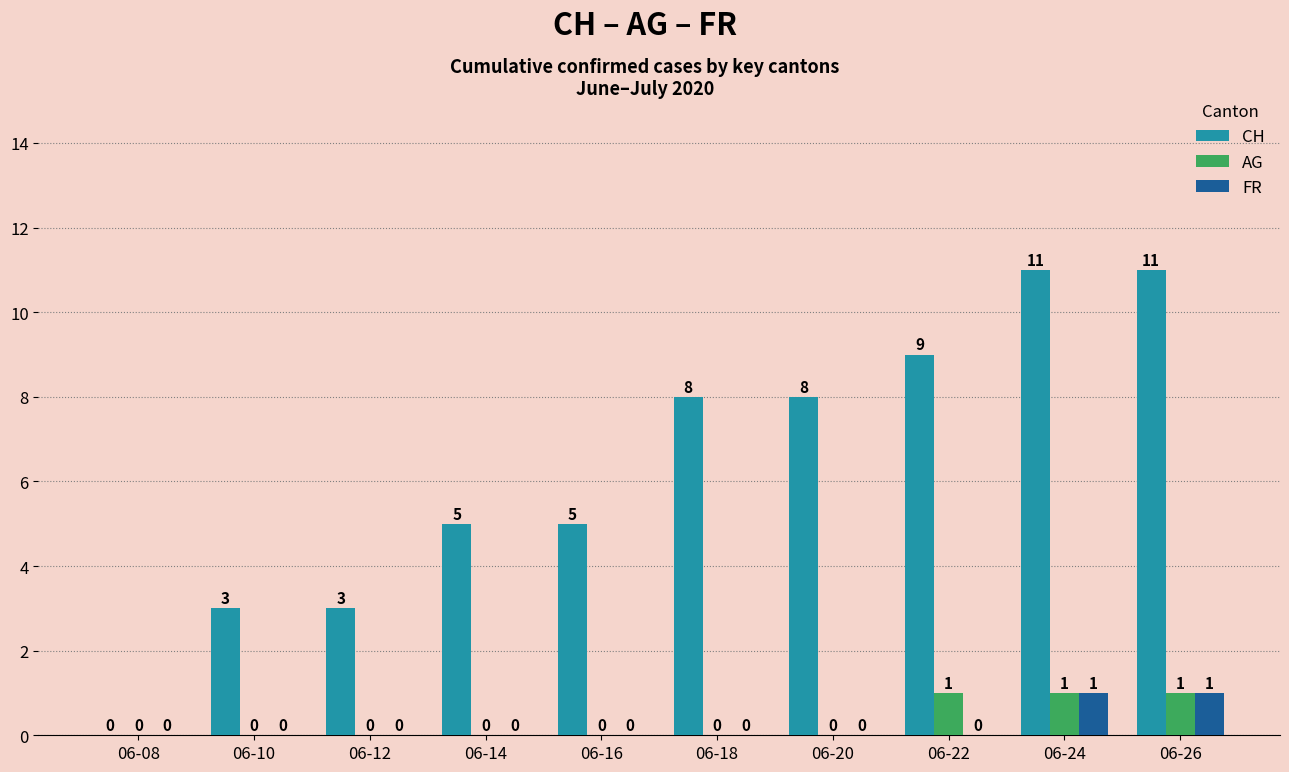

How many FR values are between 0 and 1?

10